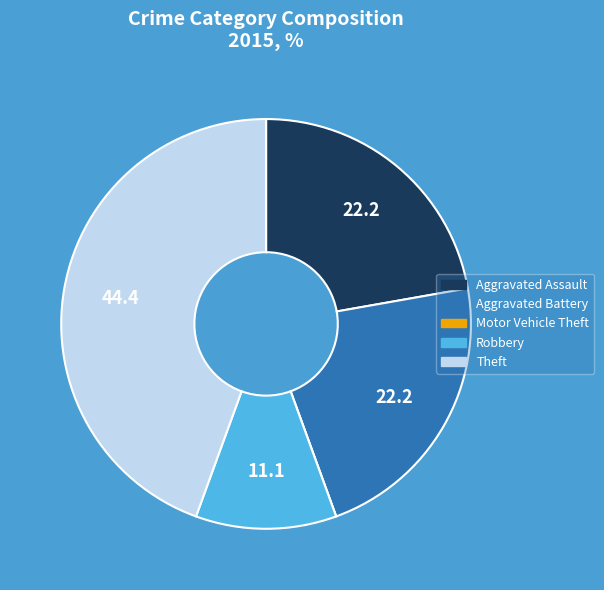

Is there a majority slice in this chart?

No